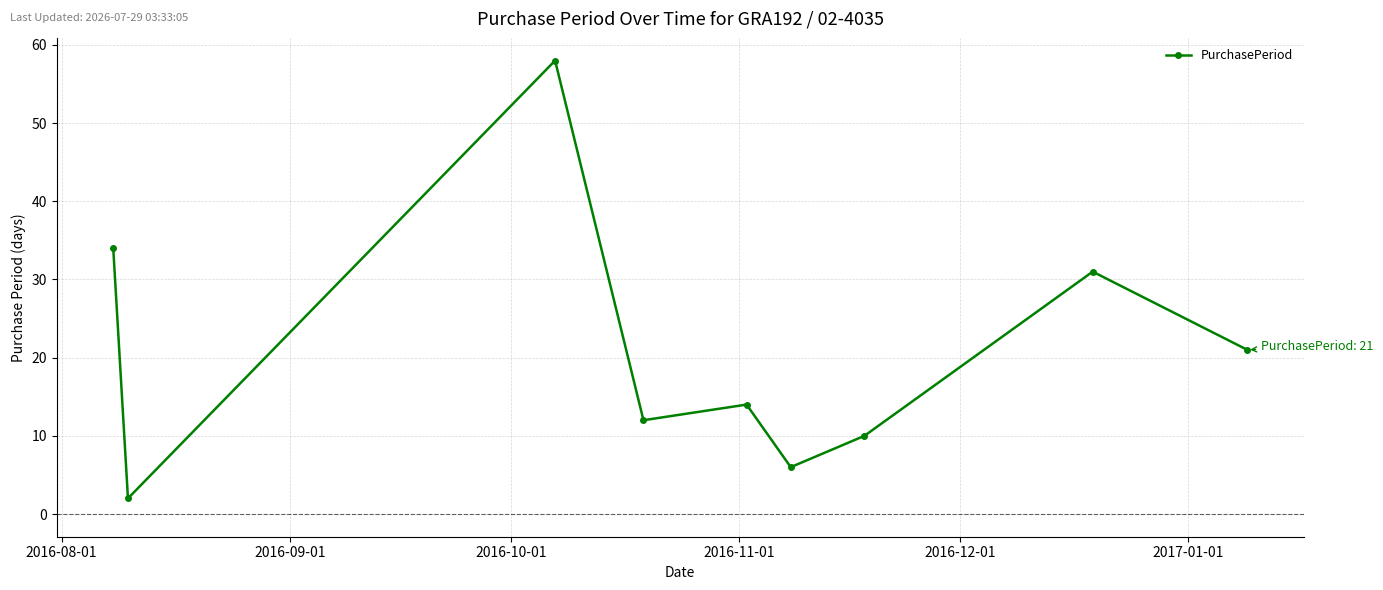

What is the value of the 3rd point from the left?

58